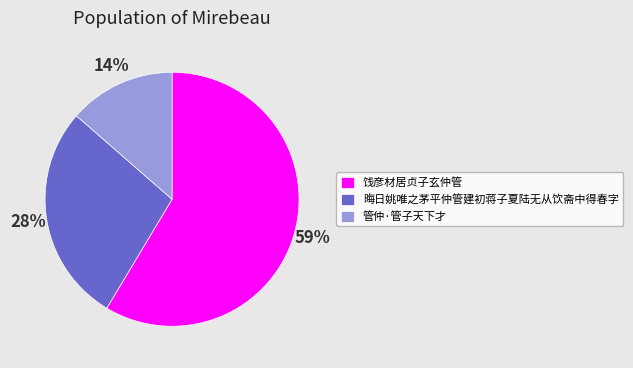

How many slices are in this pie chart?

3